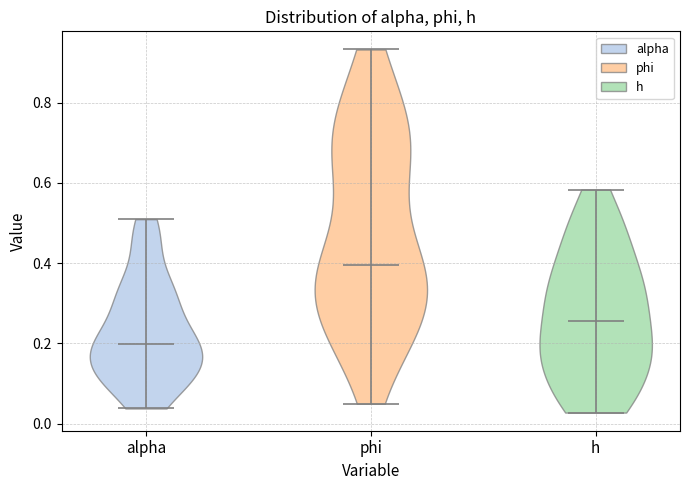

Which violin has the lowest median line?

alpha